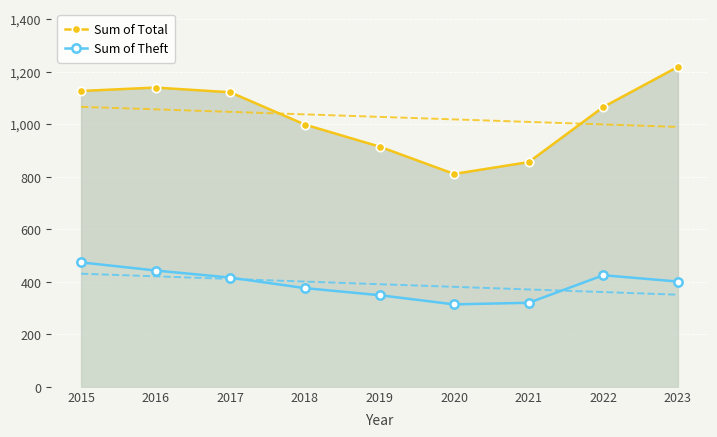

List the series in order of their overall mean, lowest first.

Sum of Theft, Sum of Total